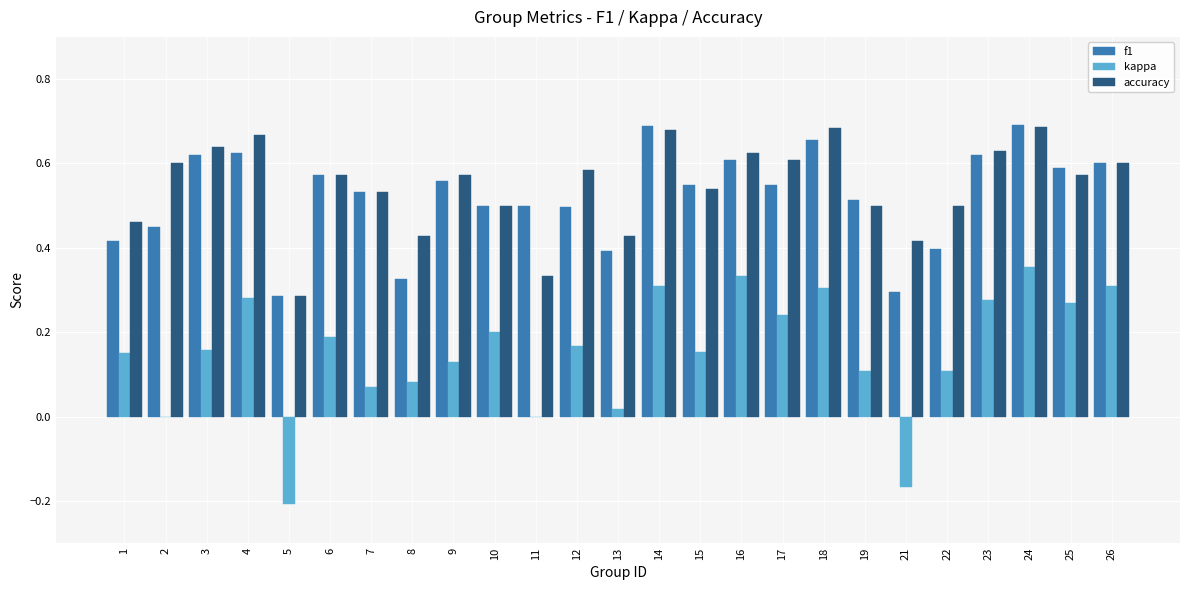

The value of accuracy at 13 is 0.4. True or false?

True